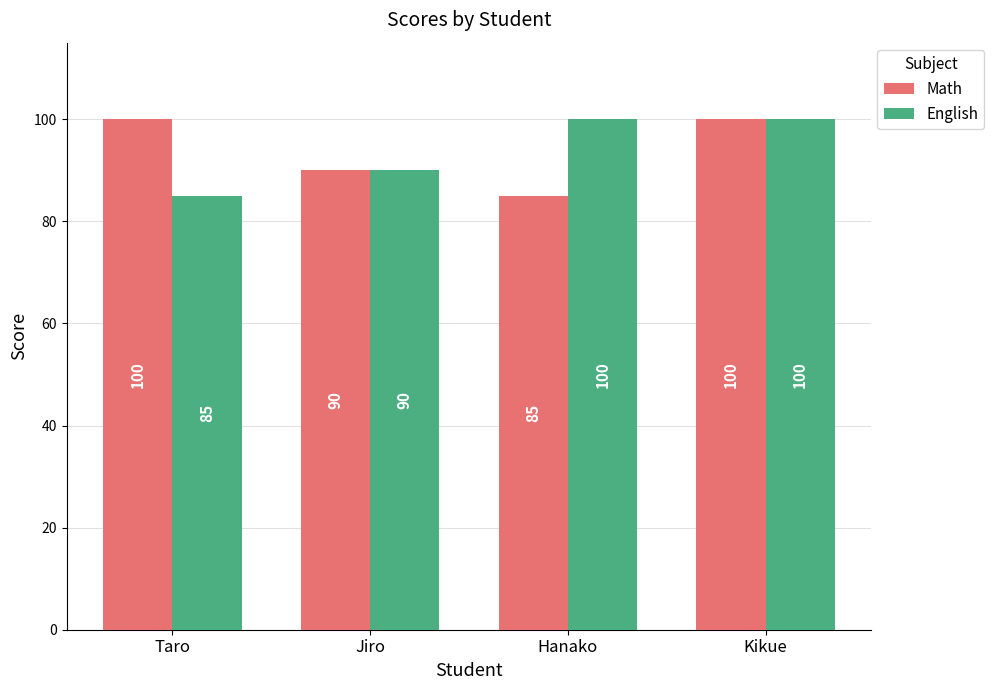

Which category has the lowest value in the English series?

Taro